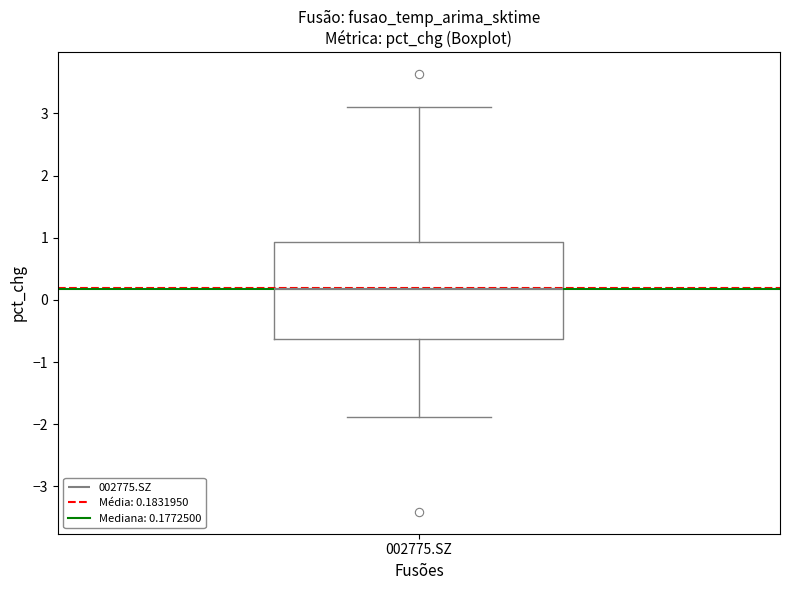

Transcribe this box plot: give where the median line is, the range the box spans, and where the two whiskers end, as read against the y-axis. The values are not printed on the chart, so give them approximately, as read against the axis.

median 0.2, box -0.6 to 0.9, whiskers -1.9 to 3.1